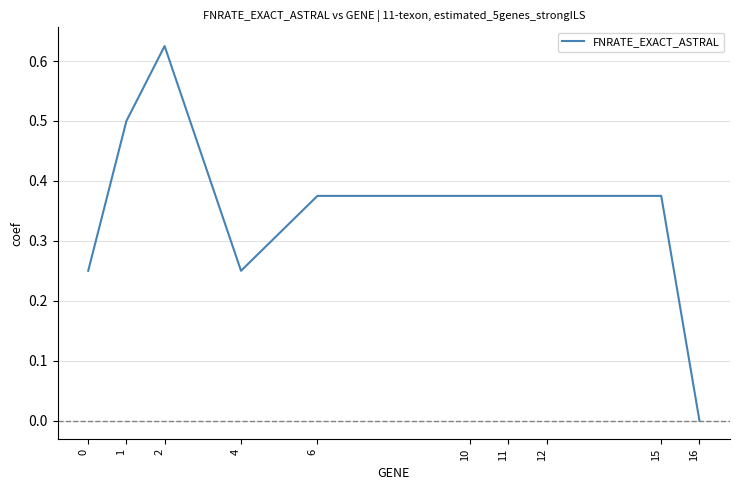

What is the difference between the values at 1 and 16?

0.5